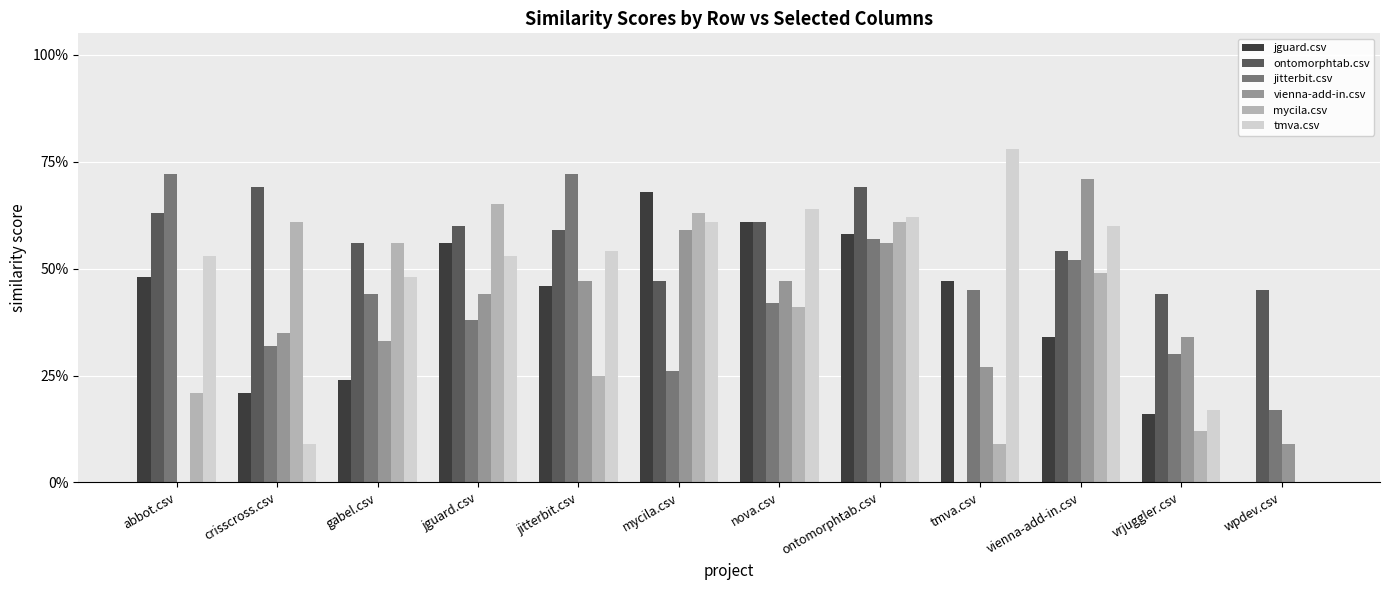

The value of ontomorphtab.csv at wpdev.csv is 0.3. True or false?

False